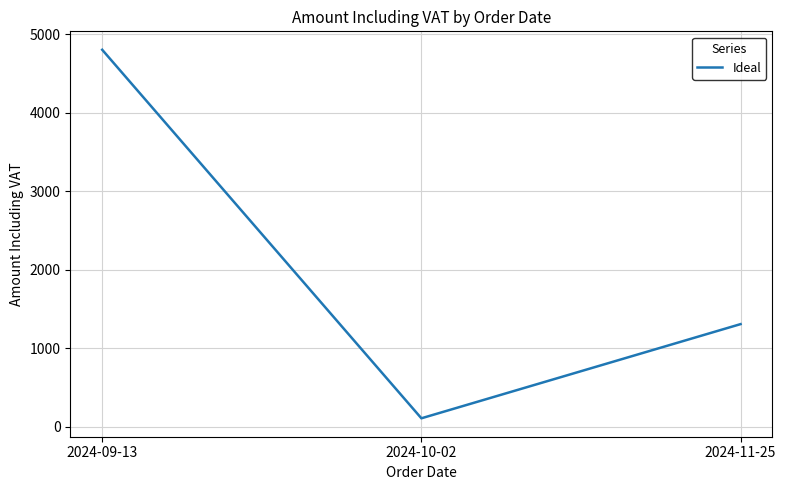

Where is the data nearest to the value 2456?

2024-11-25